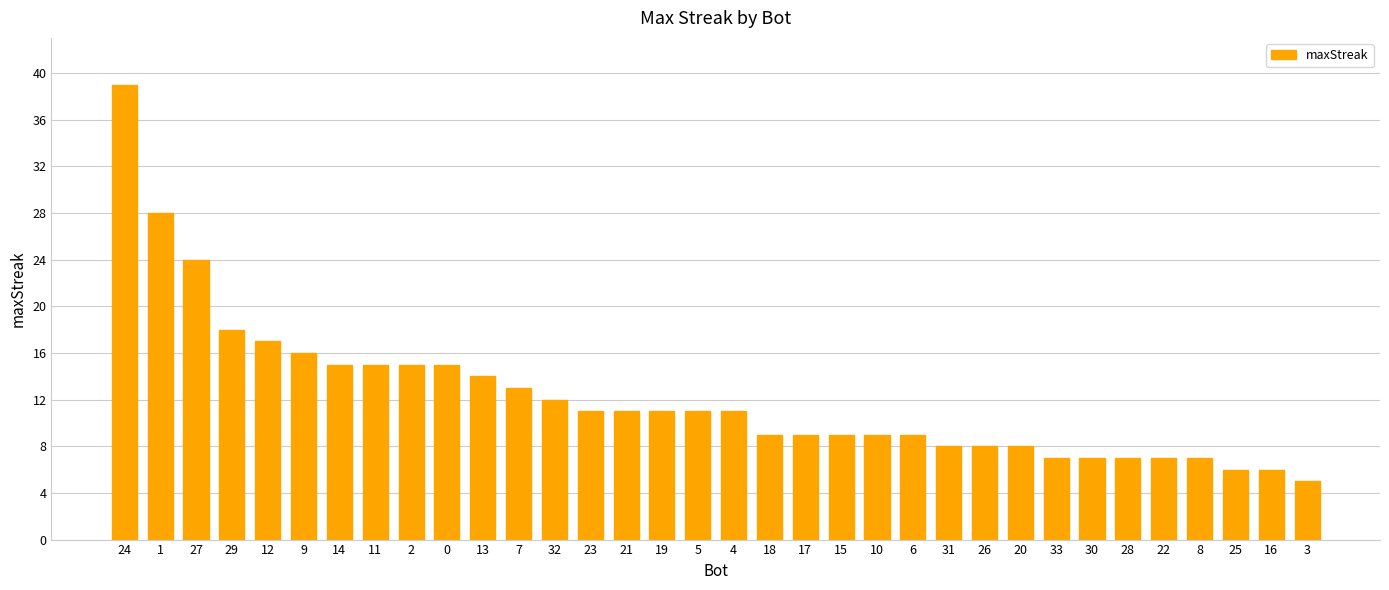

What is the label of the 1st bar from the right?

3